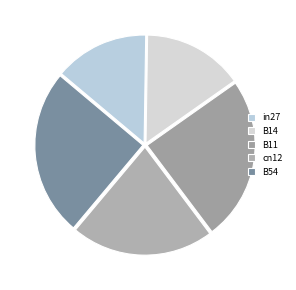

Is it true that in27 is 25% of the pie?

False